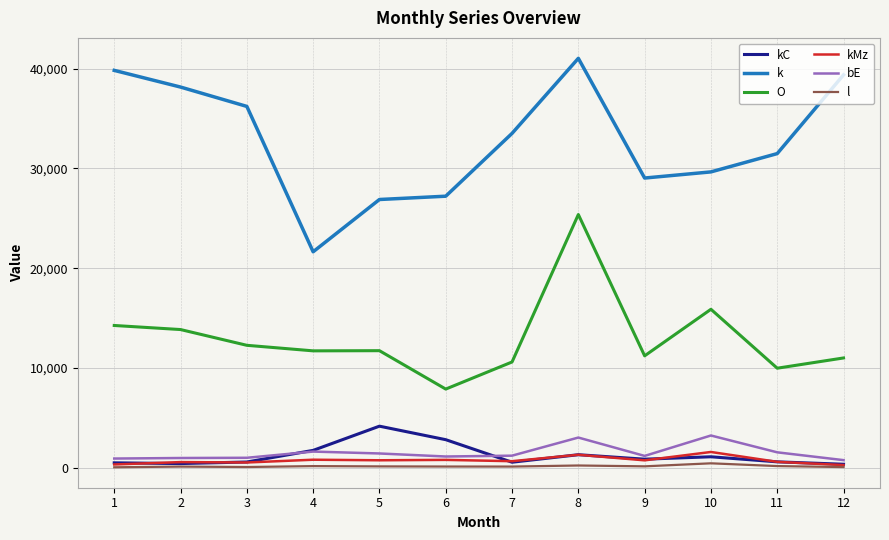

What is the difference between the highest and lowest values at 7?

33382